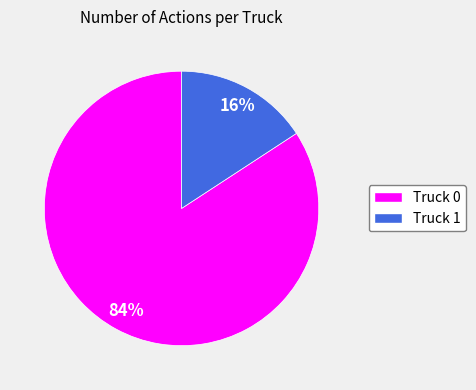

The Truck 0 slice represents 84% of the pie. True or false?

True